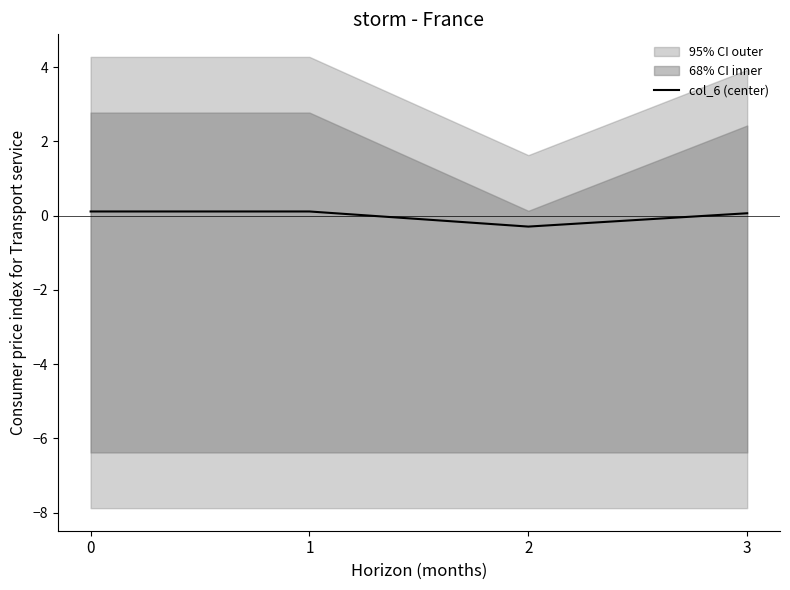

Is it true that the value at 3 is 0.1?

True